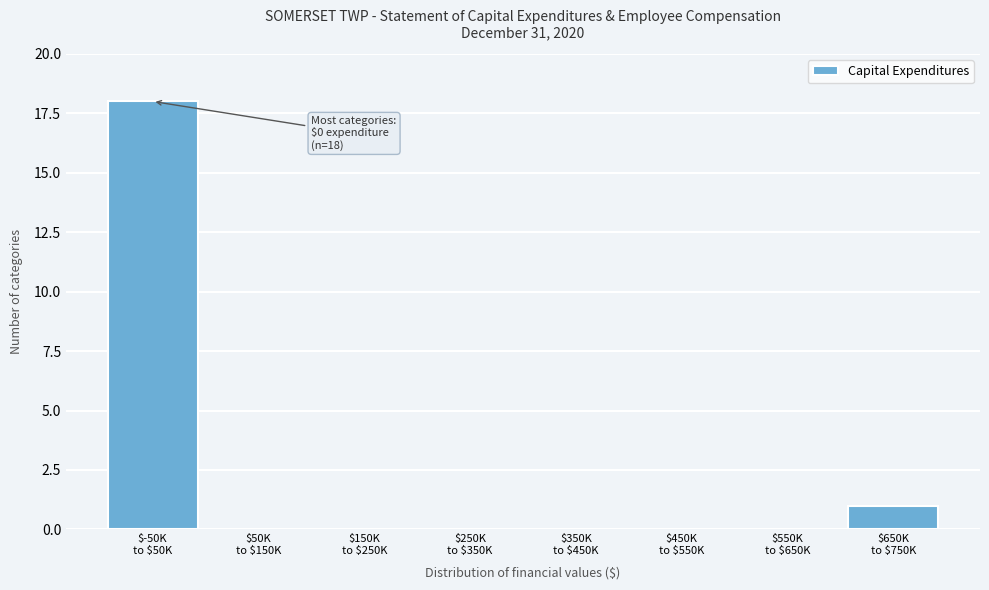

What is the sum of all values?

19